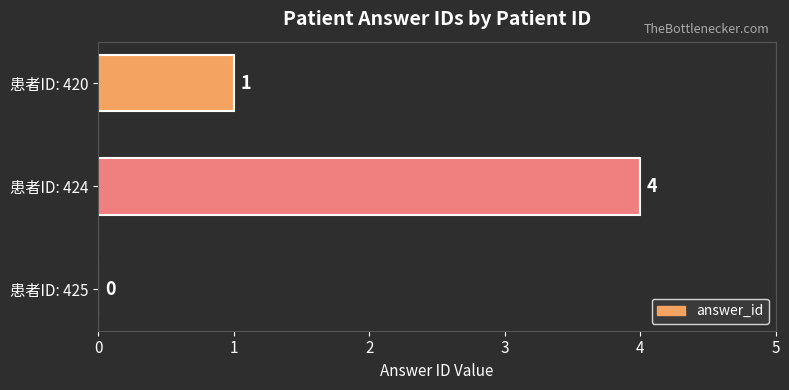

Reading top to bottom, transcribe all the data shown in this chart.

患者ID: 420=1	患者ID: 424=4	患者ID: 425=0